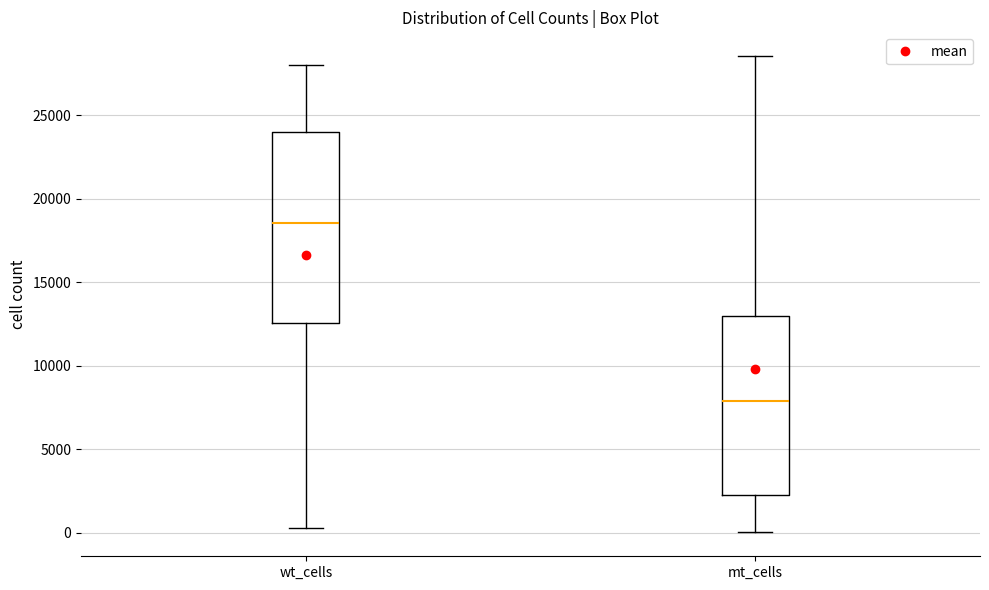

Which box has the lowest median line?

mt_cells